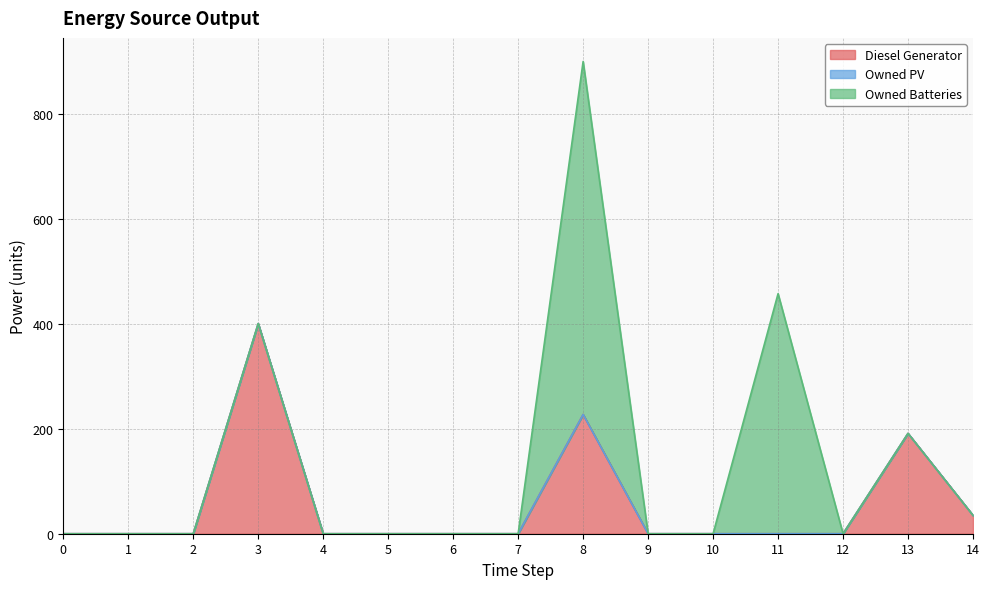

At how many categories does at least one series exceed 638?

1